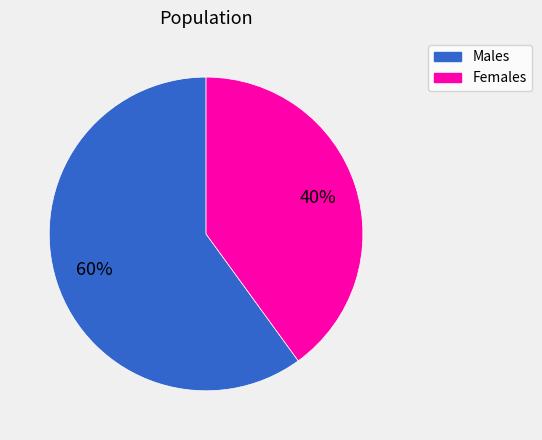

Is it true that Females is 30% of the pie?

False